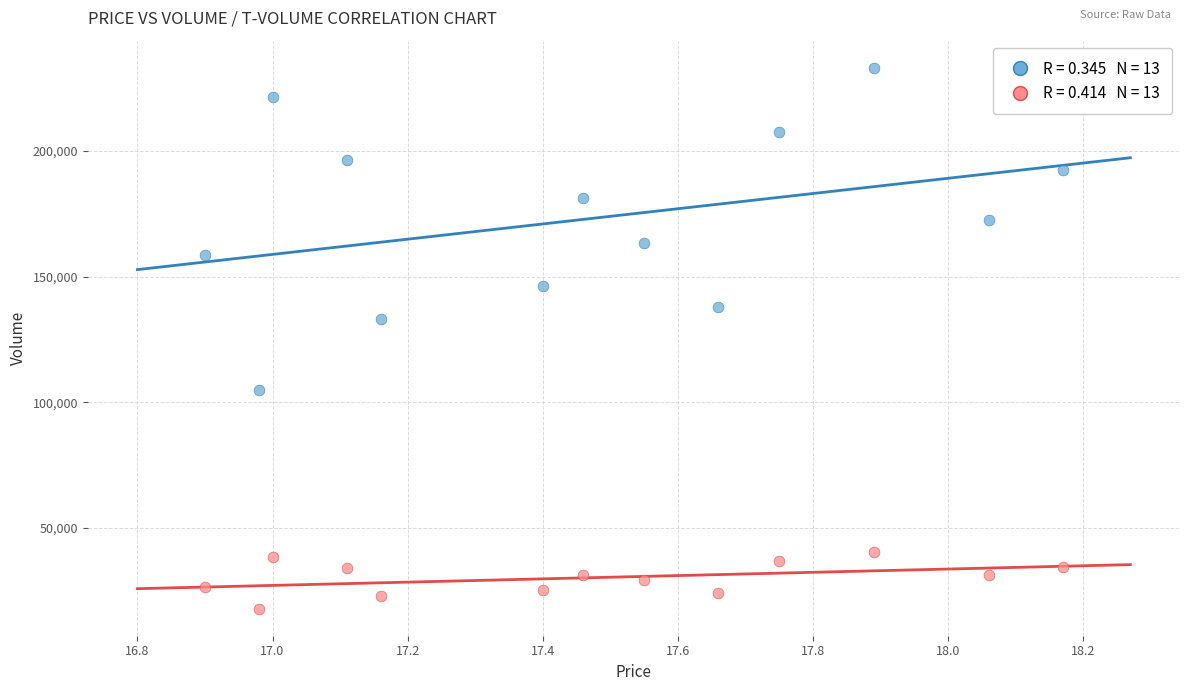

Across all series, what Y value is closest to 125485?

133112